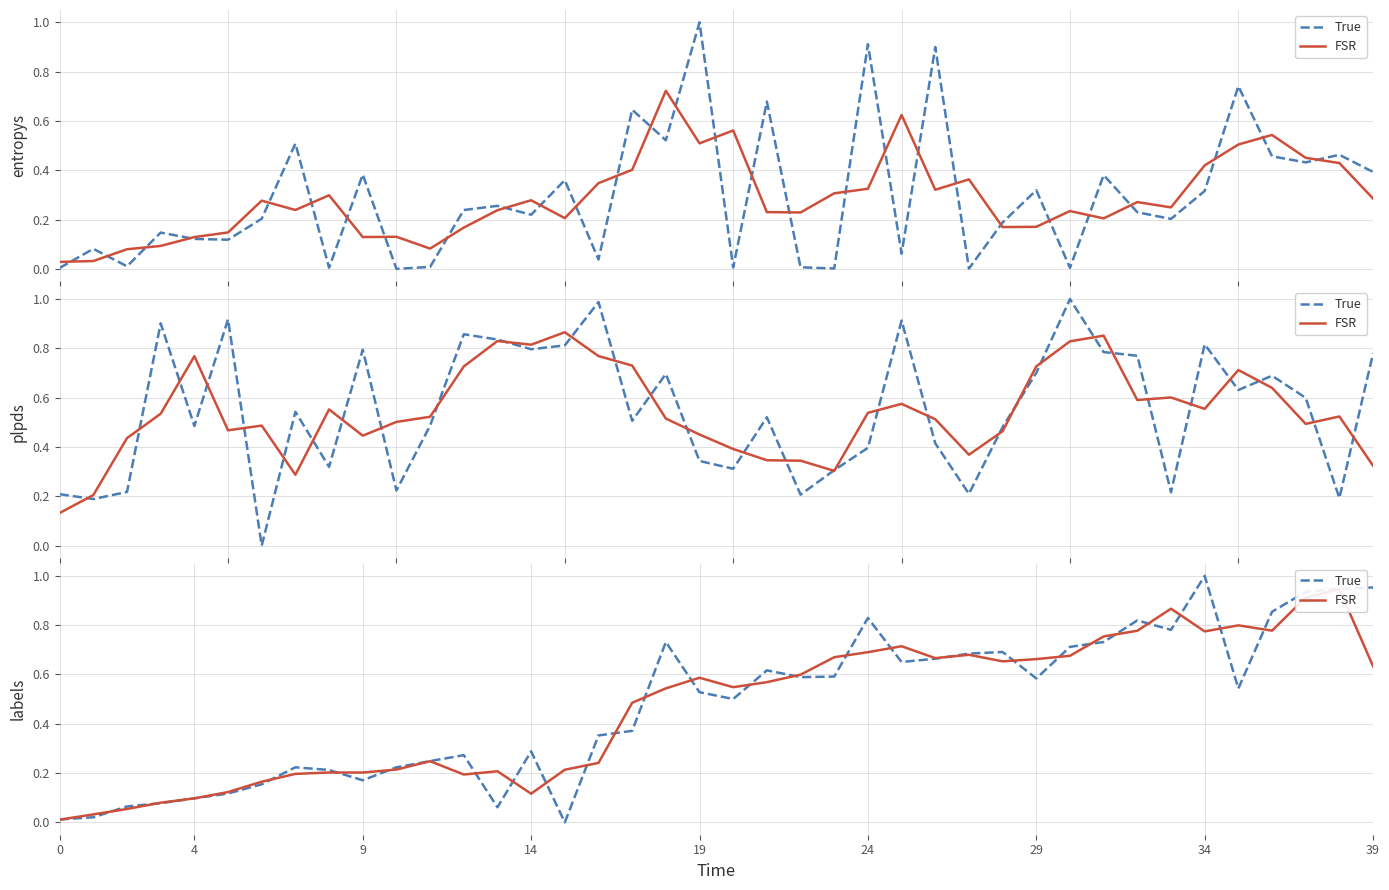

Between 19 and 28, which is larger?

28